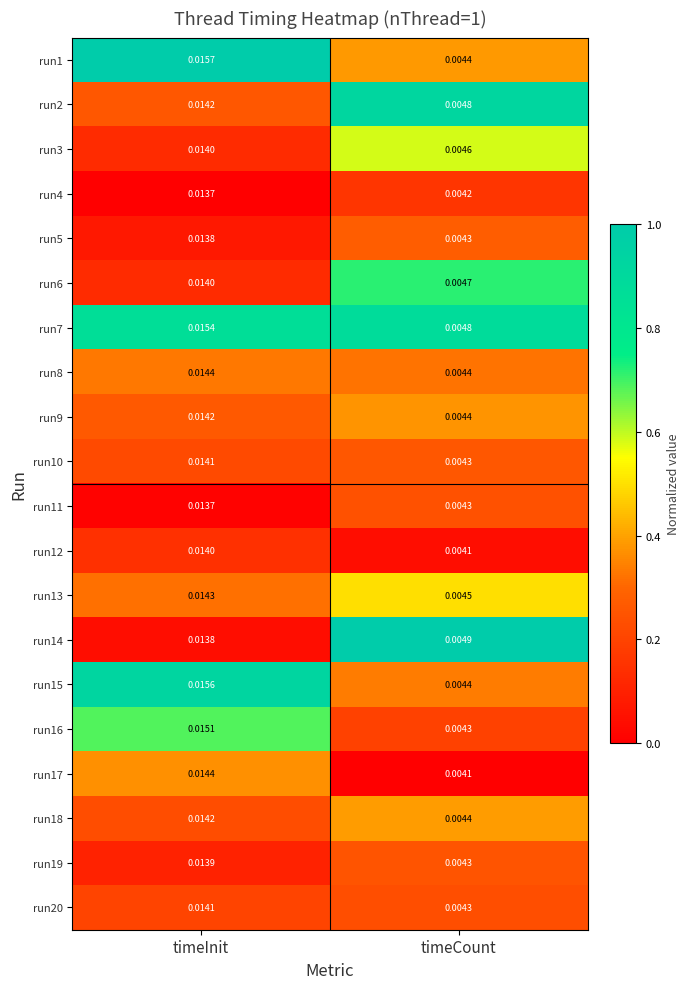

At which category does the chart reach its minimum across all series?

timeCount